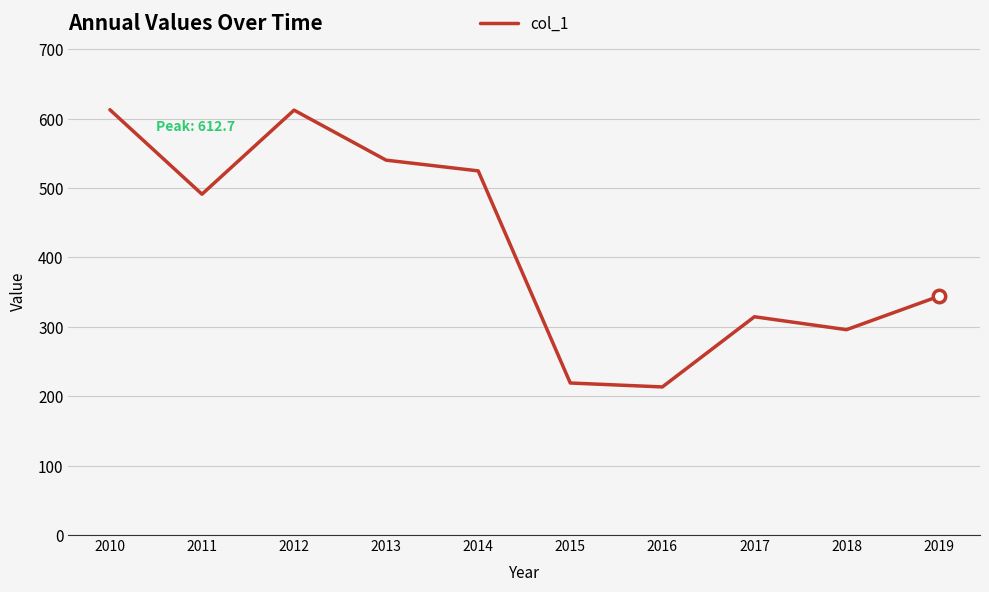

What is the change in value from 2012 to 2013?

-72.1